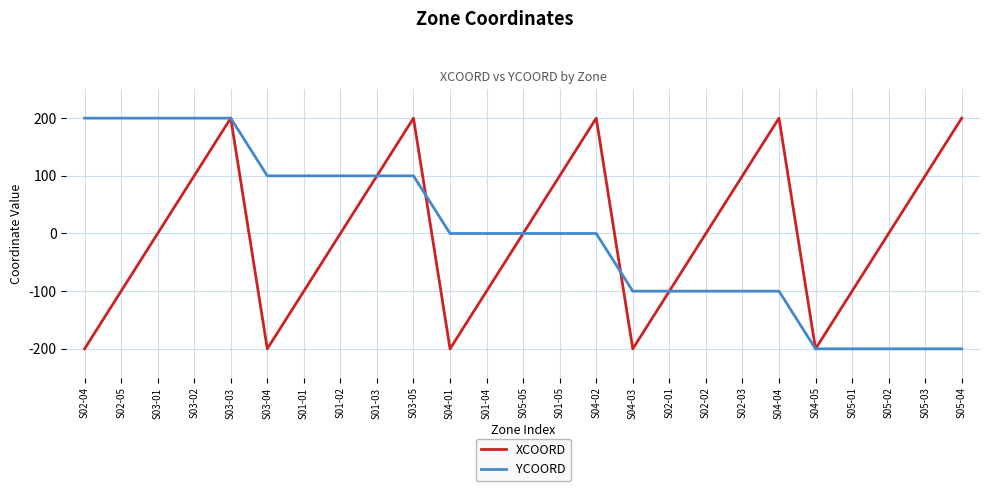

True or false: YCOORD has a value of 275 at S04-01.

False